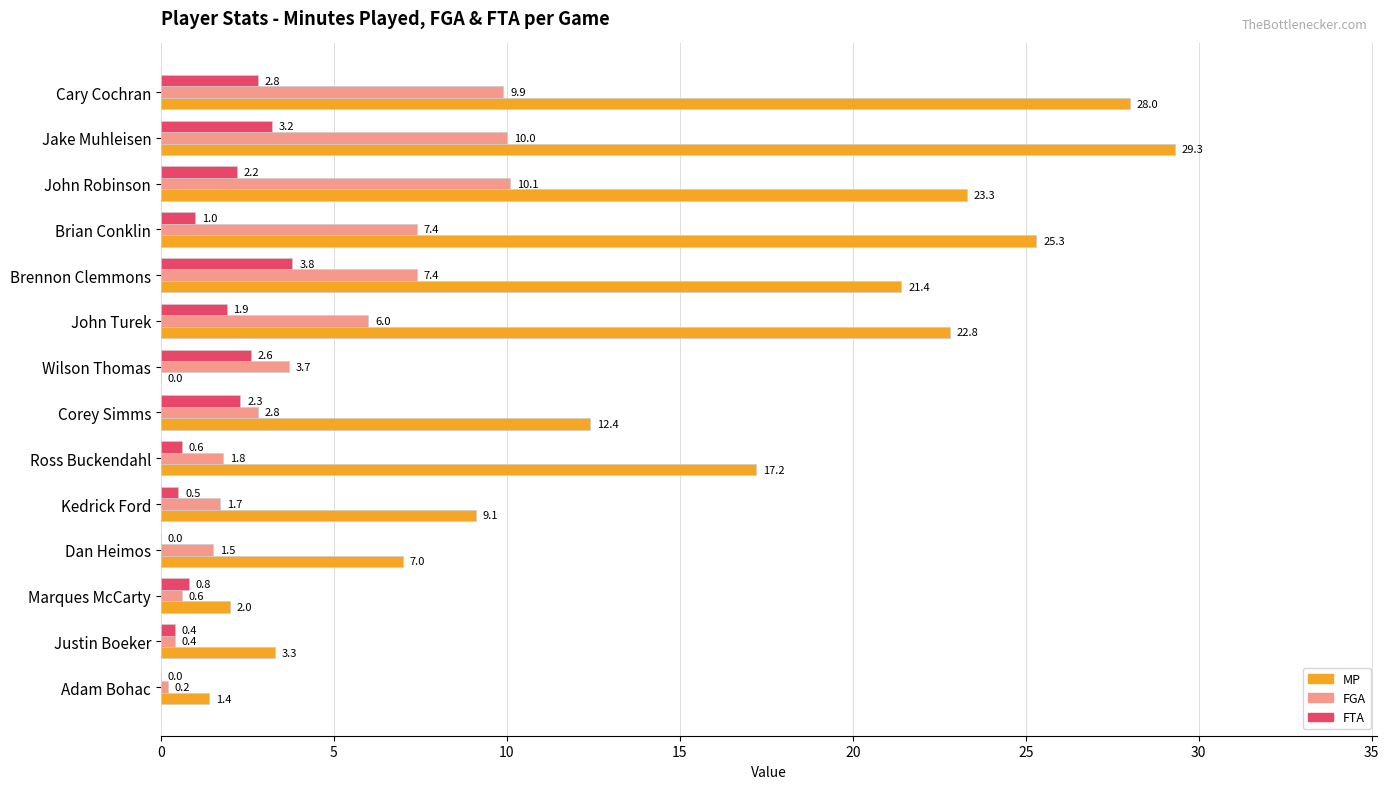

Is the value of MP at Jake Muhleisen greater than the value of FTA at Marques McCarty?

Yes